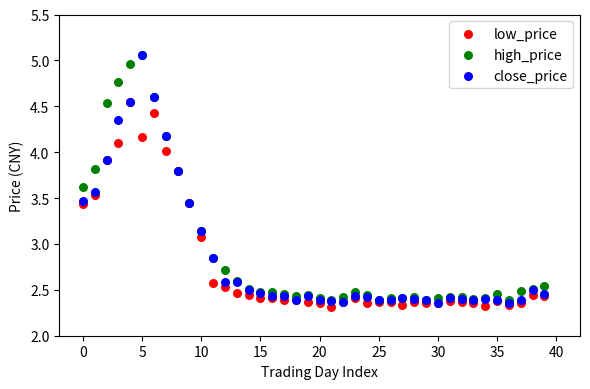

What are all the series names shown in the legend?

low_price, high_price, close_price